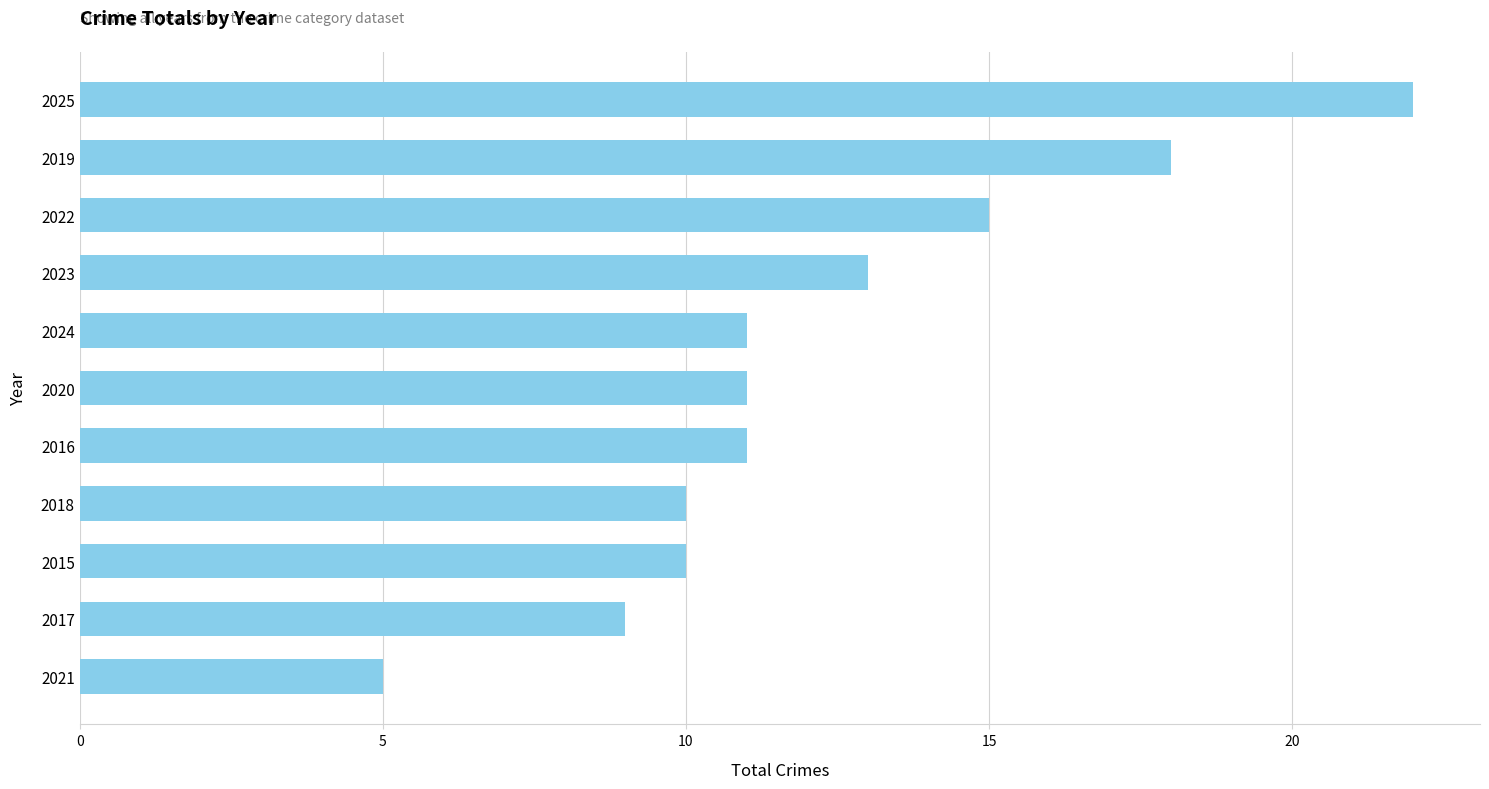

Read the value at 2019.

18